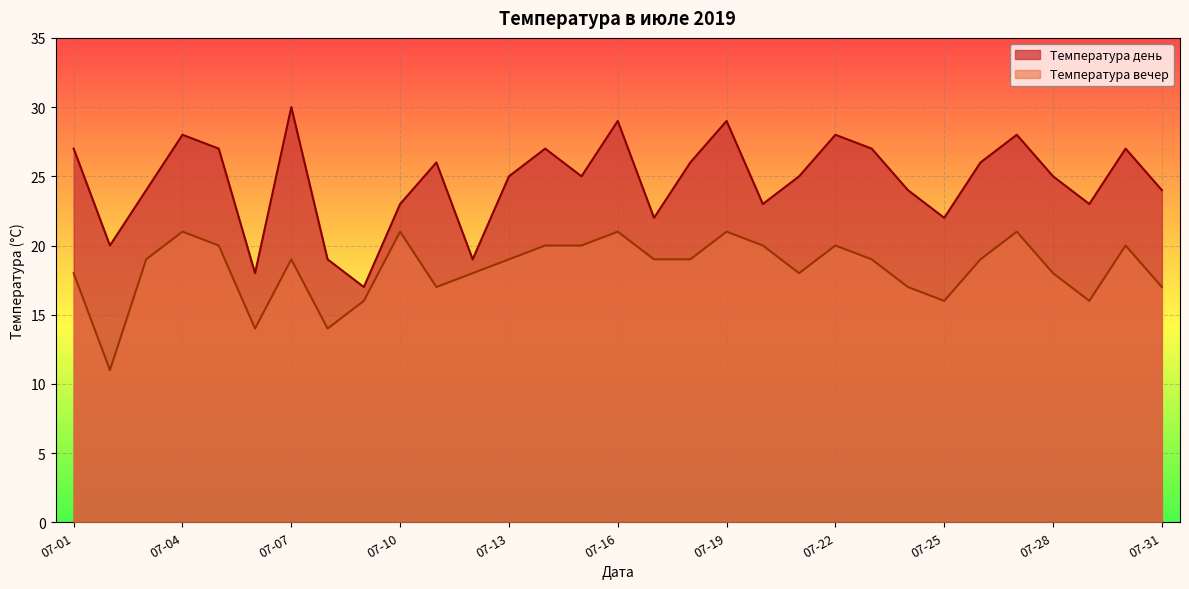

What is the sum of the Температура день values at 2019-07-23 and 2019-07-15?

52